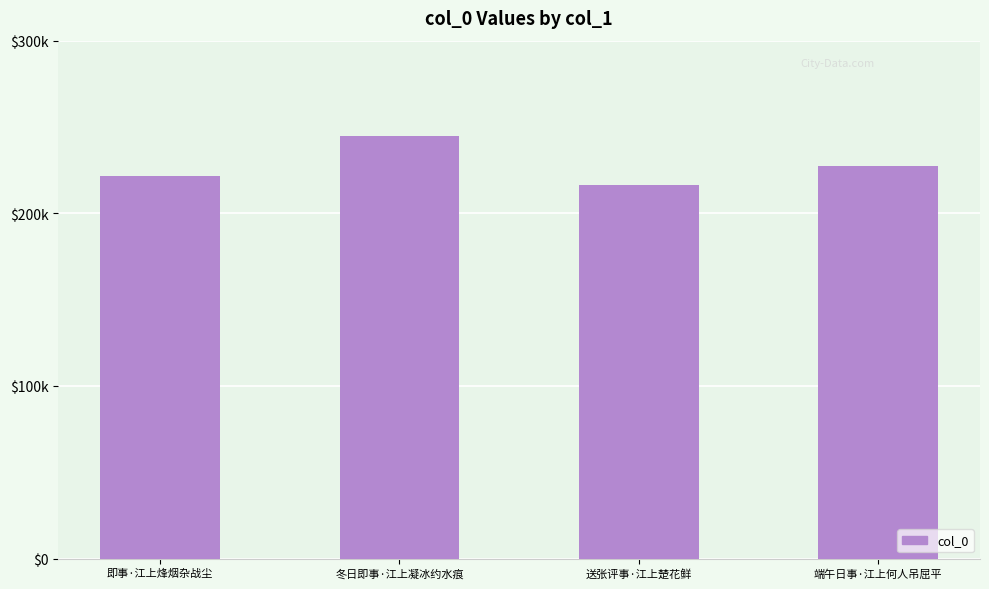

What is the ratio of the value at 冬日即事·江上凝冰约水痕 to the value at 端午日事·江上何人吊屈平?

1.1